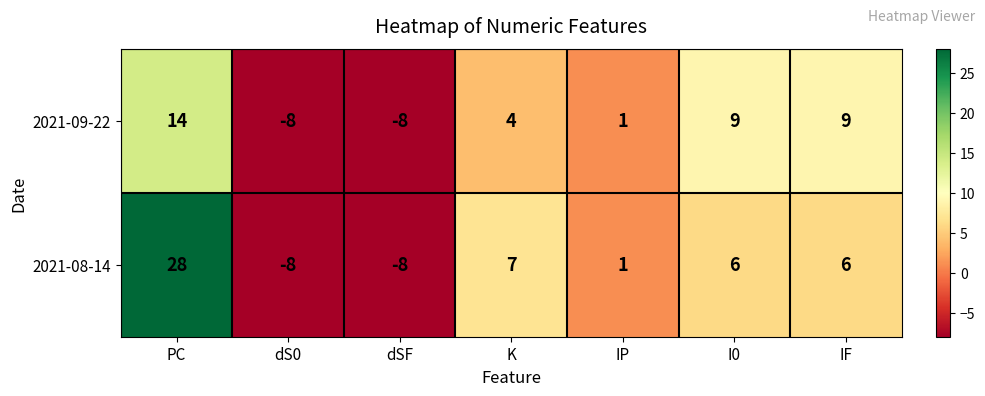

Reading right to left, what are all the values shown in this chart?

2021-09-22: 9	9	1	4	-8	-8	14
2021-08-14: 6	6	1	7	-8	-8	28